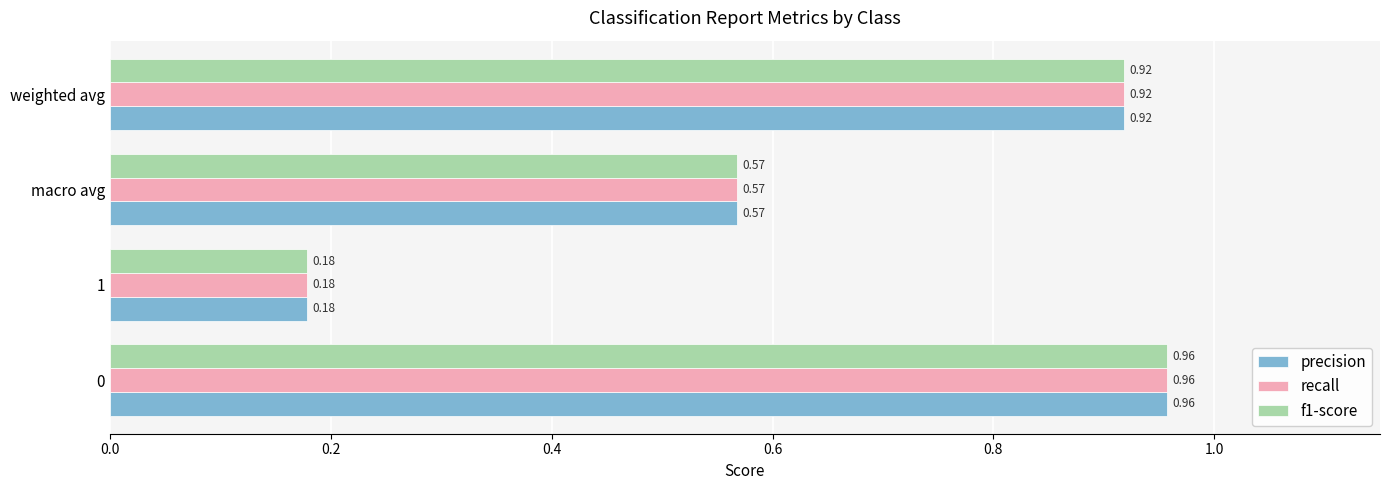

What is the total value across all series at weighted avg?

2.8